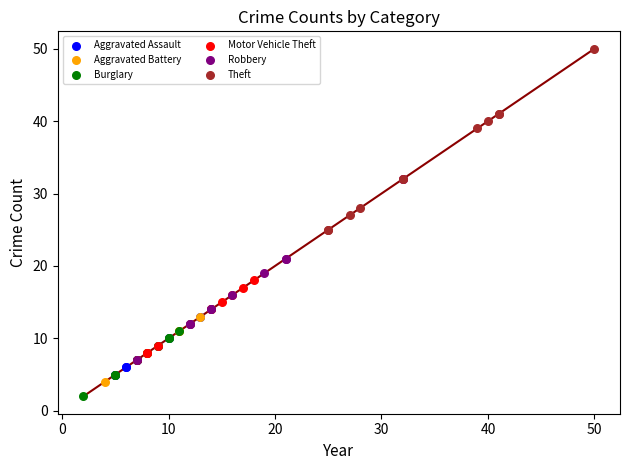

Which series contains the highest Y value?

Theft